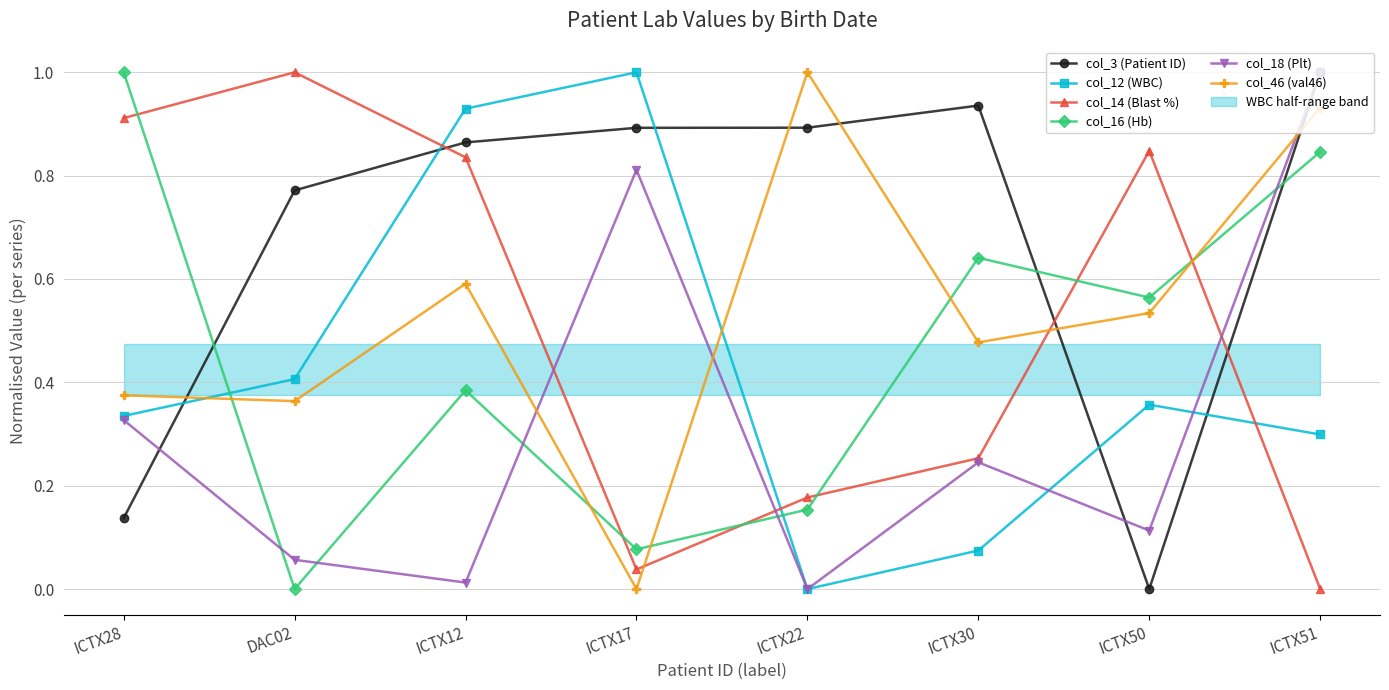

After their last crossing, which series has the higher values: col_3 (Patient ID) or col_16 (Hb)?

col_3 (Patient ID)